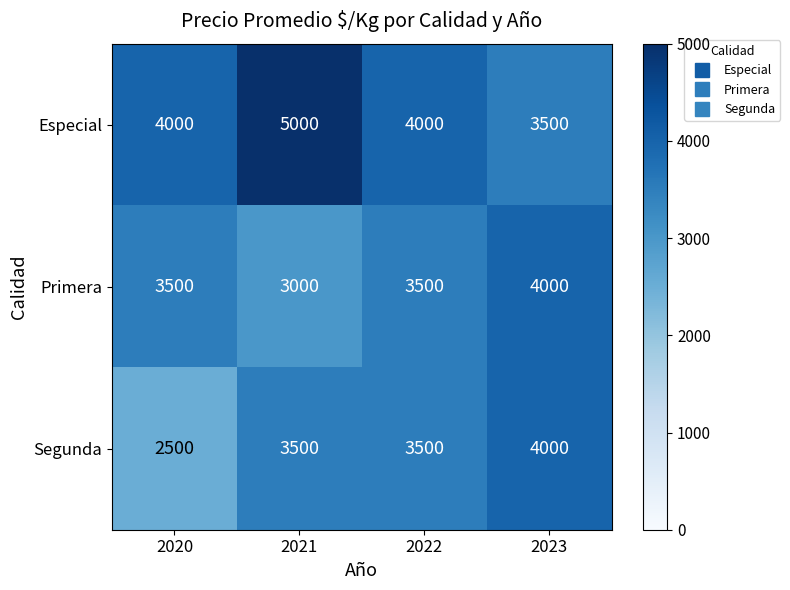

What is the difference between the maximum and minimum values in the Especial series?

1500